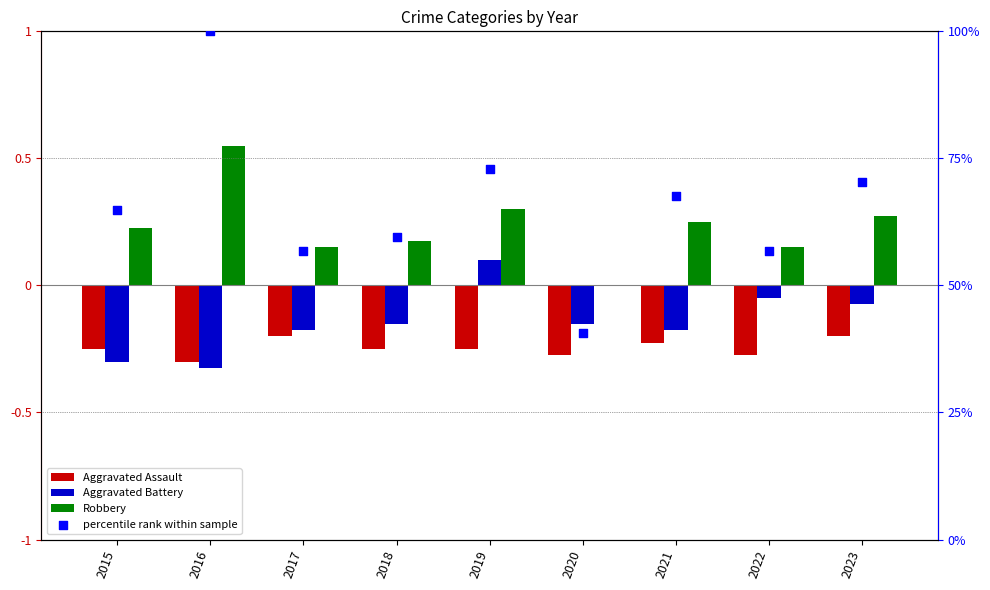

What are all the series names shown in the legend?

Aggravated Assault, Aggravated Battery, Robbery, percentile rank within sample